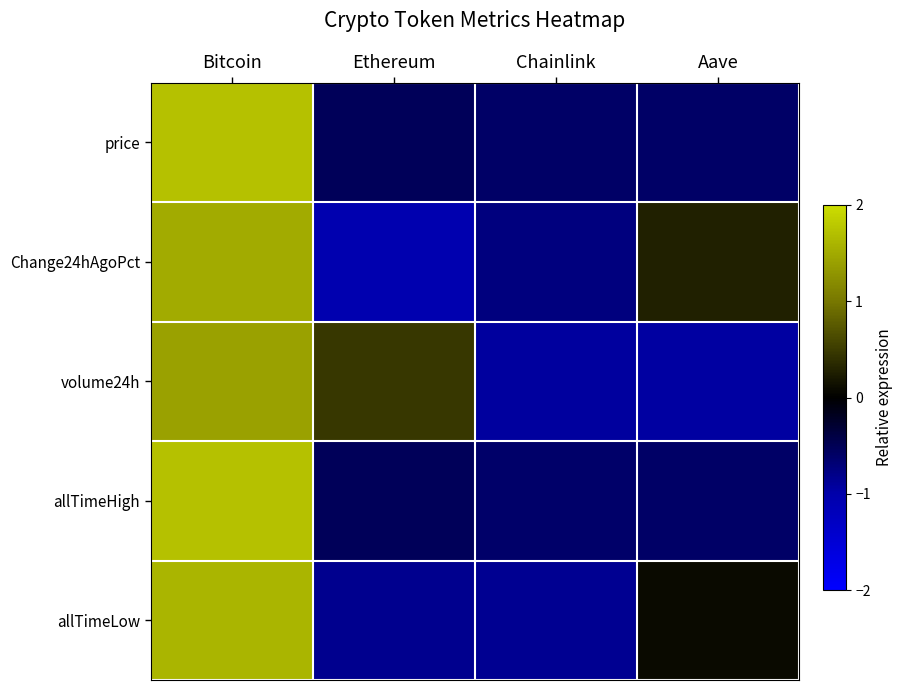

Which category has the highest value across all series?

Bitcoin